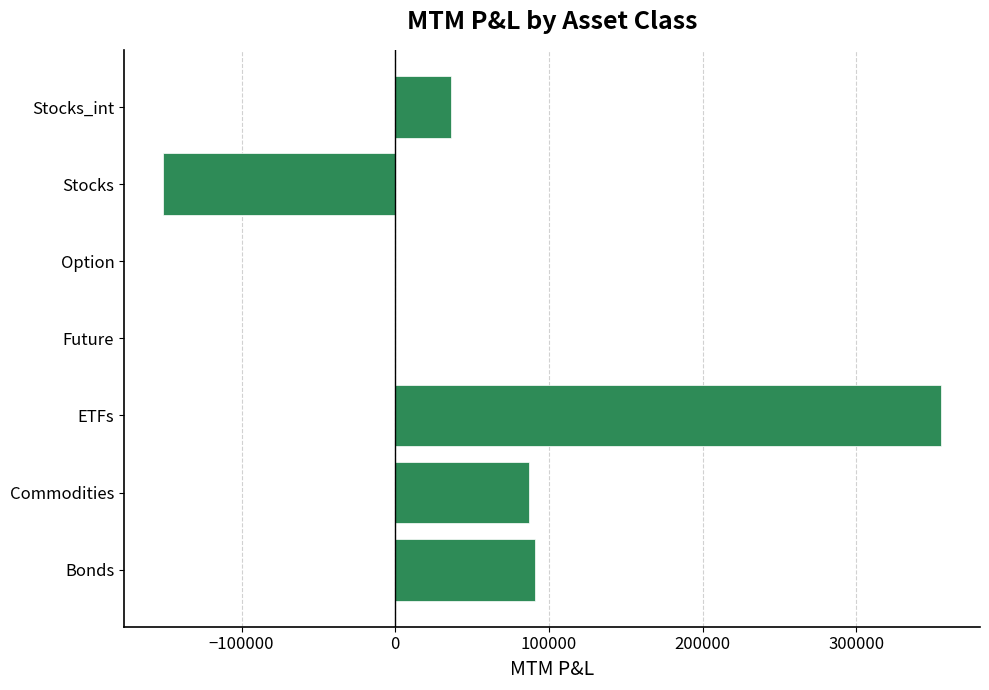

Count the number of values greater than 35970.

4